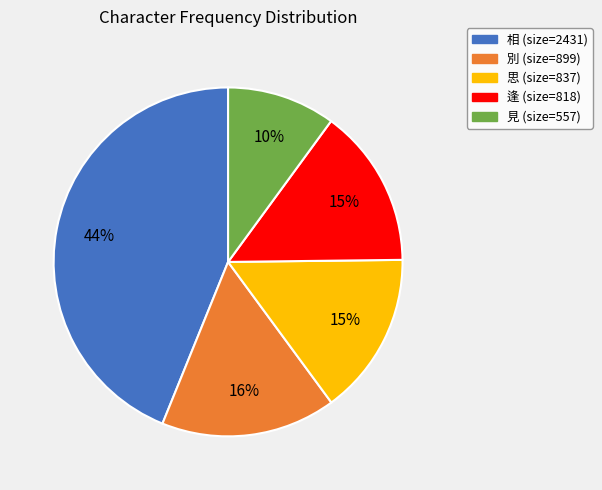

Combined, do 思 and 逢 account for over 50%?

No